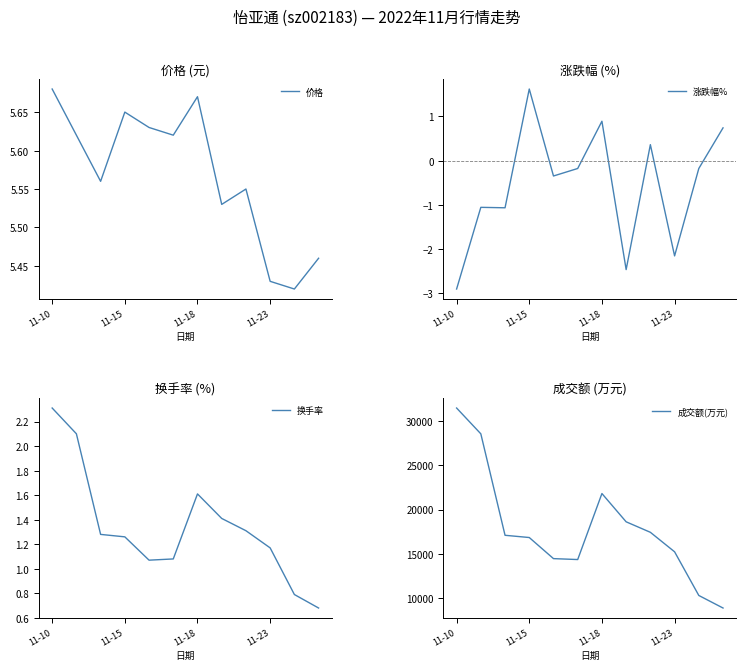

Does the chart have visible grid lines?

No